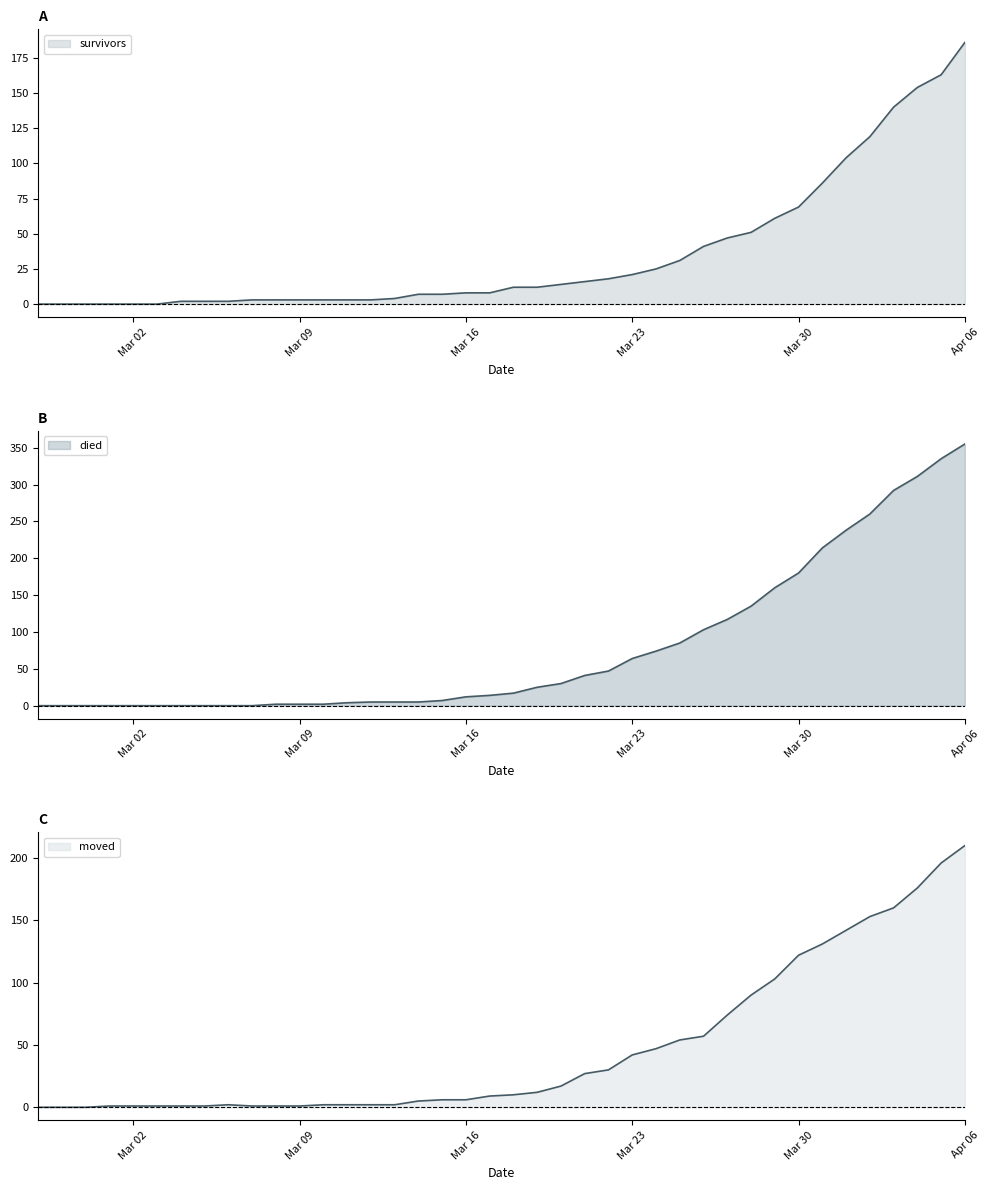

Where do survivors and moved first cross each other?

2020-03-03 and 2020-03-04